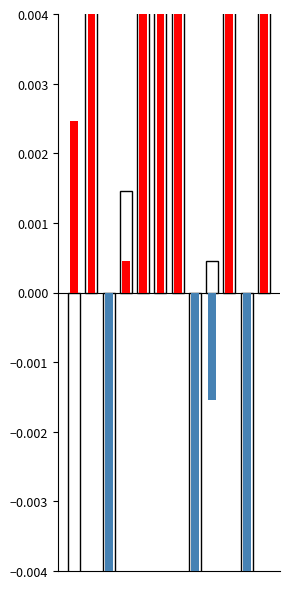

At which label does the data first exceed 0?

1